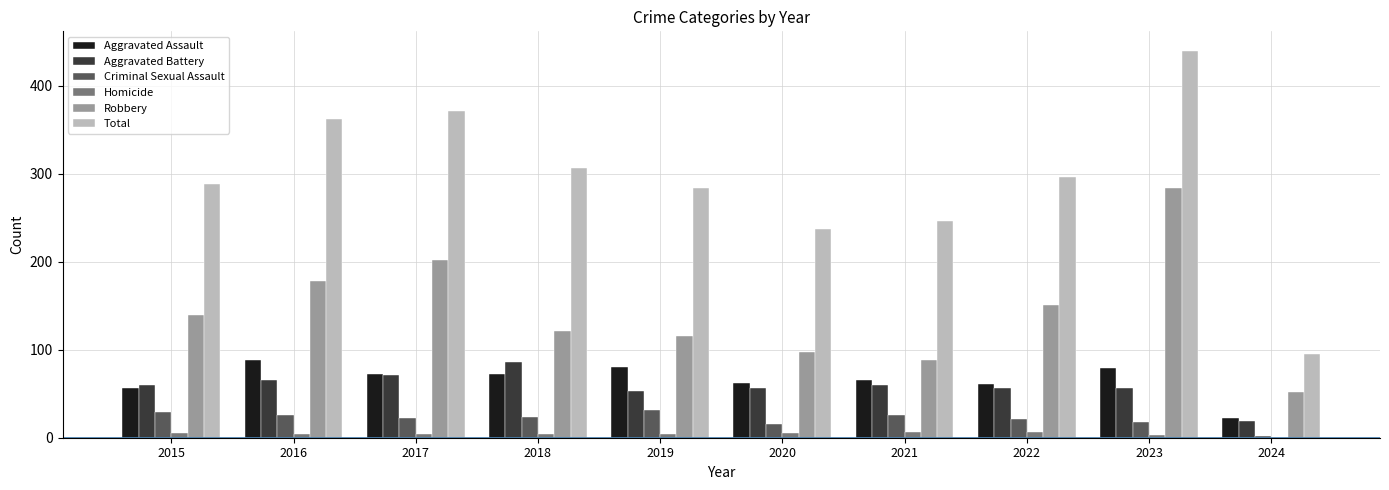

The value of Aggravated Battery at 2019 is 20. True or false?

False